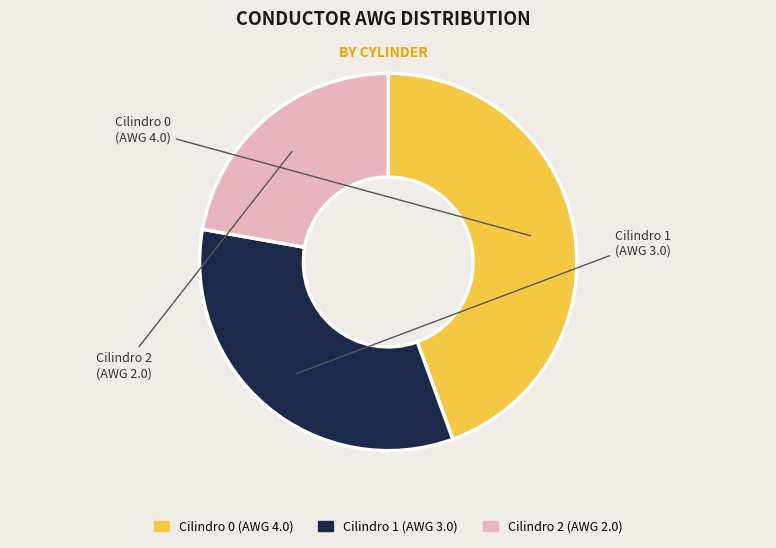

To the nearest percent, what is the difference between the Cilindro 2 and Cilindro 0 slice percentages?

22%